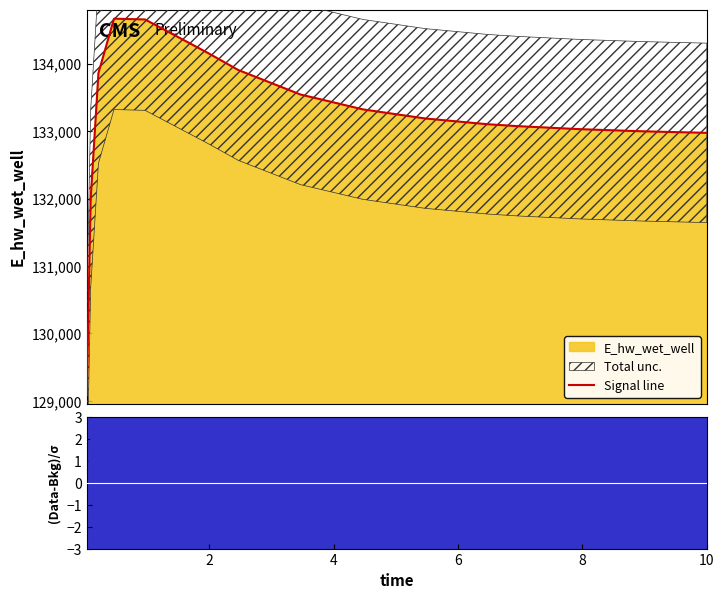

What is the greatest value displayed?

134666.3